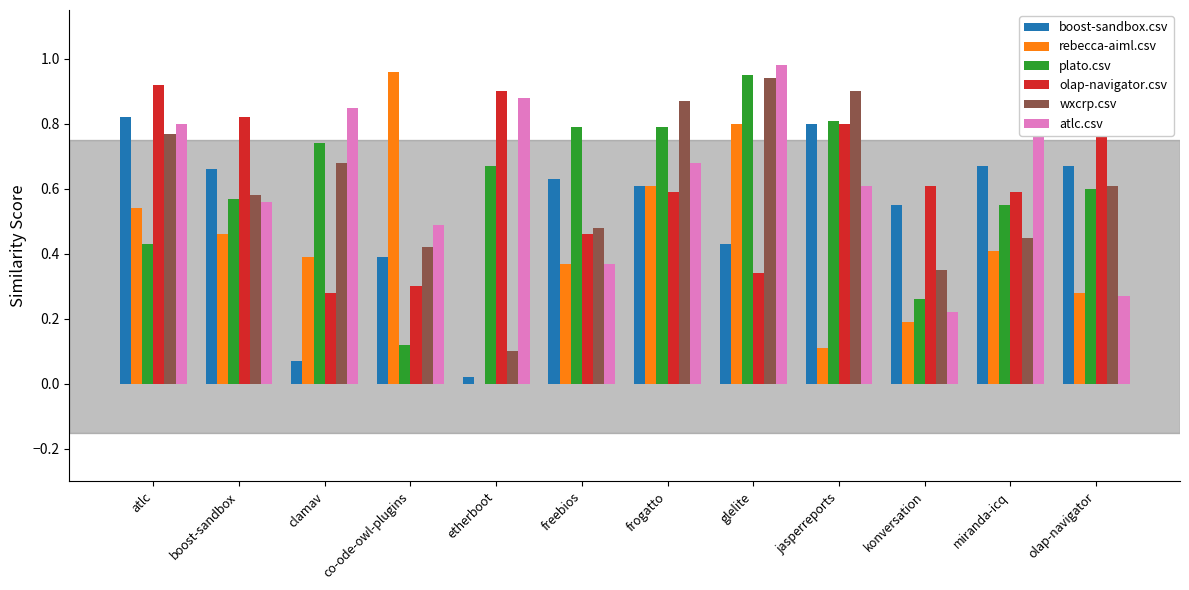

How many bars are there in each group?

6